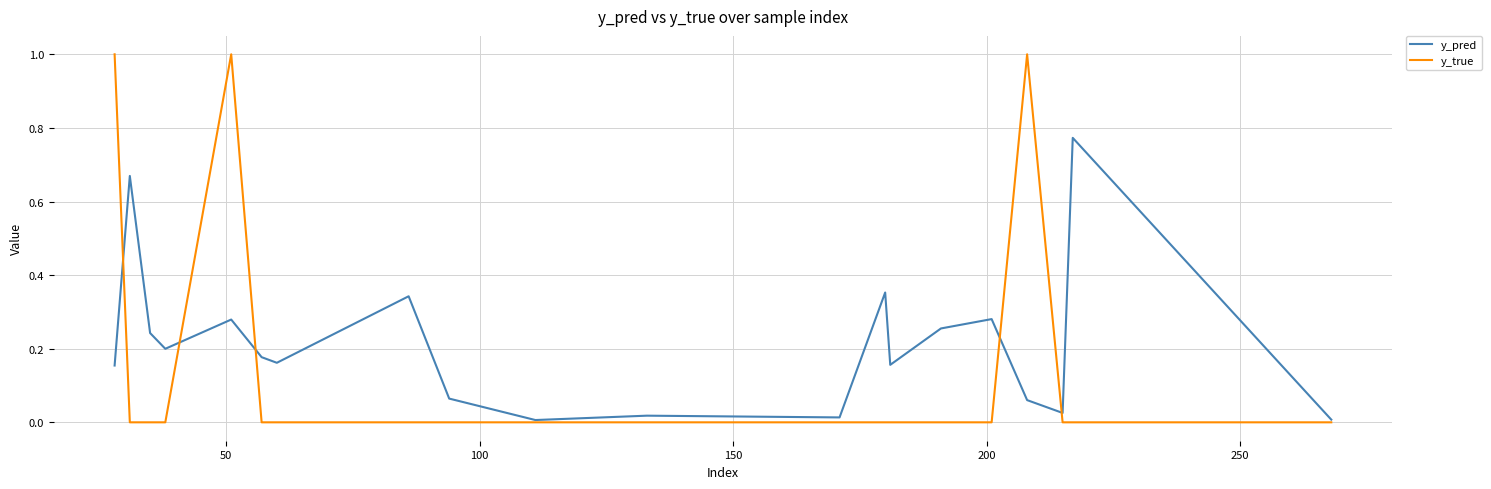

Which series has the largest total across all categories?

y_pred